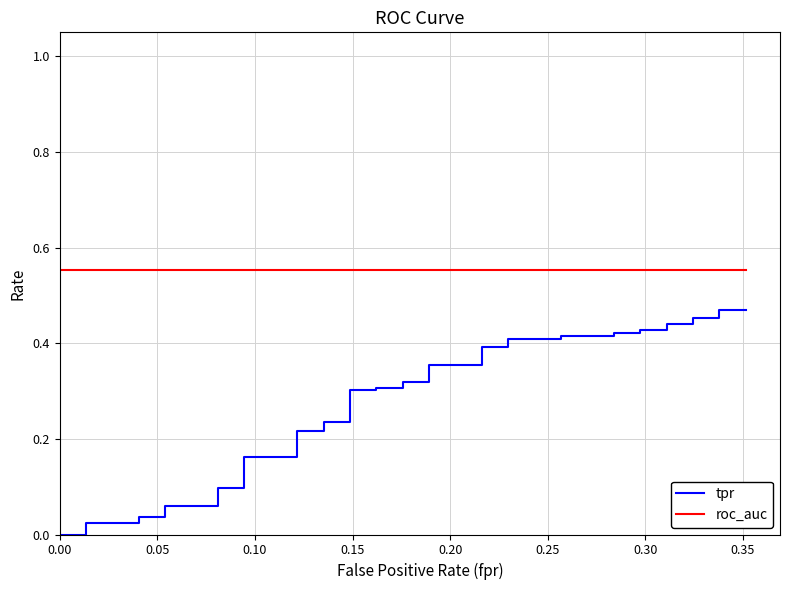

True or false: tpr and roc_auc cross at least once.

False